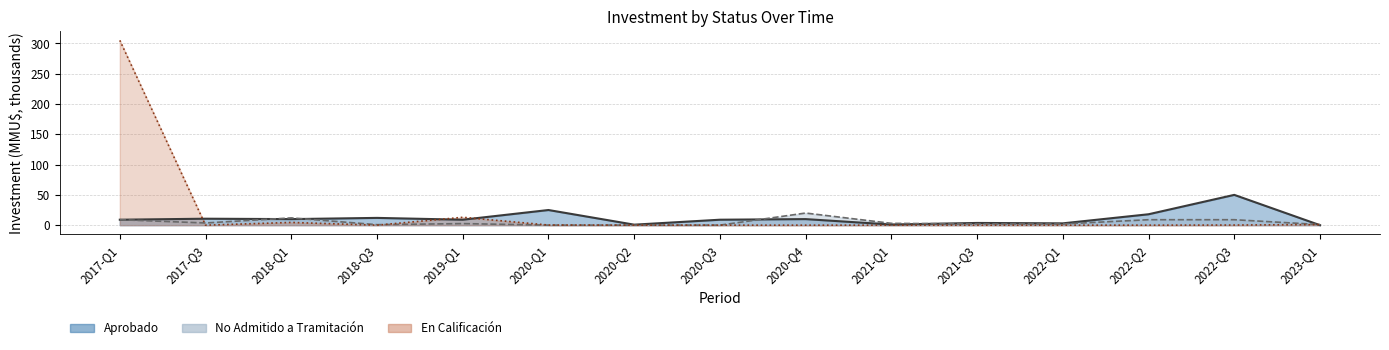

In En Calificación, how many points are higher than both neighbors (excluding endpoints)?

2